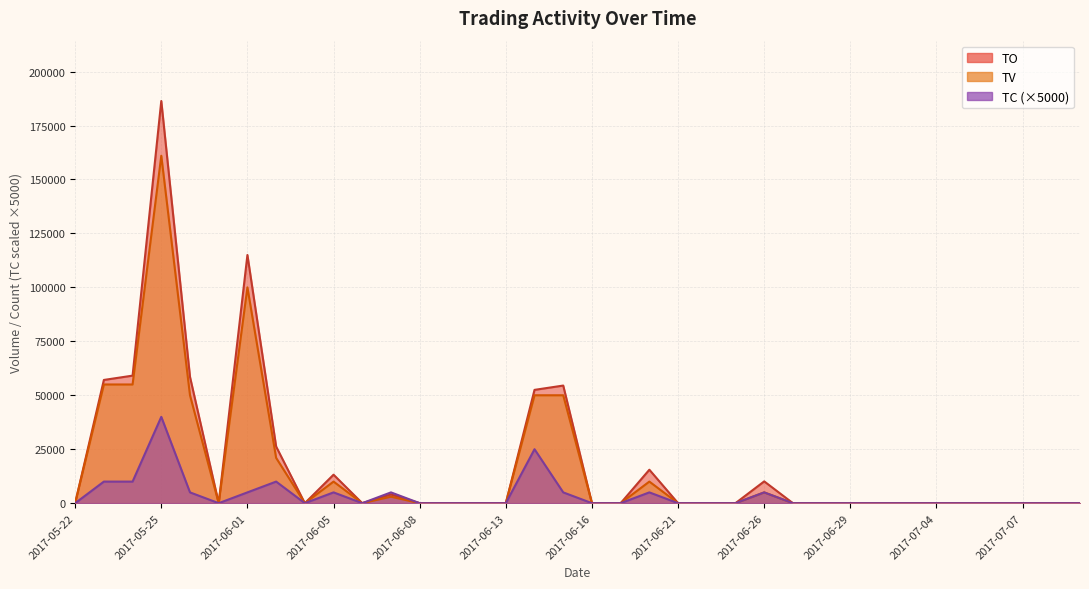

What is the difference between the maximum and second lowest values in the TC series?

40000